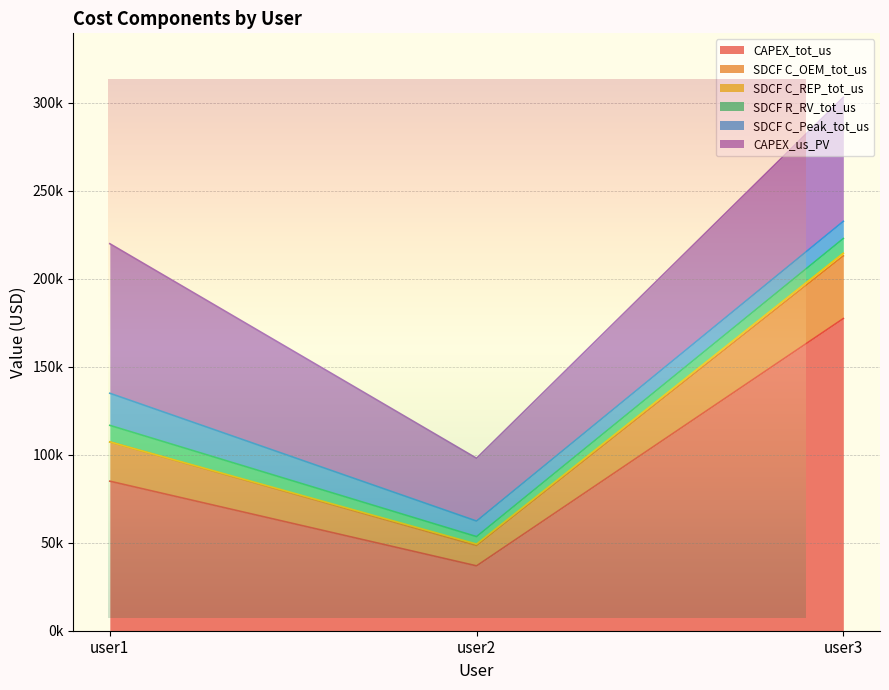

Reading left to right, extract all data points from this chart.

CAPEX_tot_us: user1=85000.0	user2=36868.8	user3=177428.2
SDCF C_OEM_tot_us: user1=22316.2	user2=11581.9	user3=35626.4
SDCF C_REP_tot_us: user1=0.0	user2=800.3	user3=1509.3
SDCF R_RV_tot_us: user1=9412.5	user2=4242.9	user3=8353.4
SDCF C_Peak_tot_us: user1=18246.6	user2=8840.5	user3=9783.2
CAPEX_us_PV: user1=85000.0	user2=35684.9	user3=70474.4